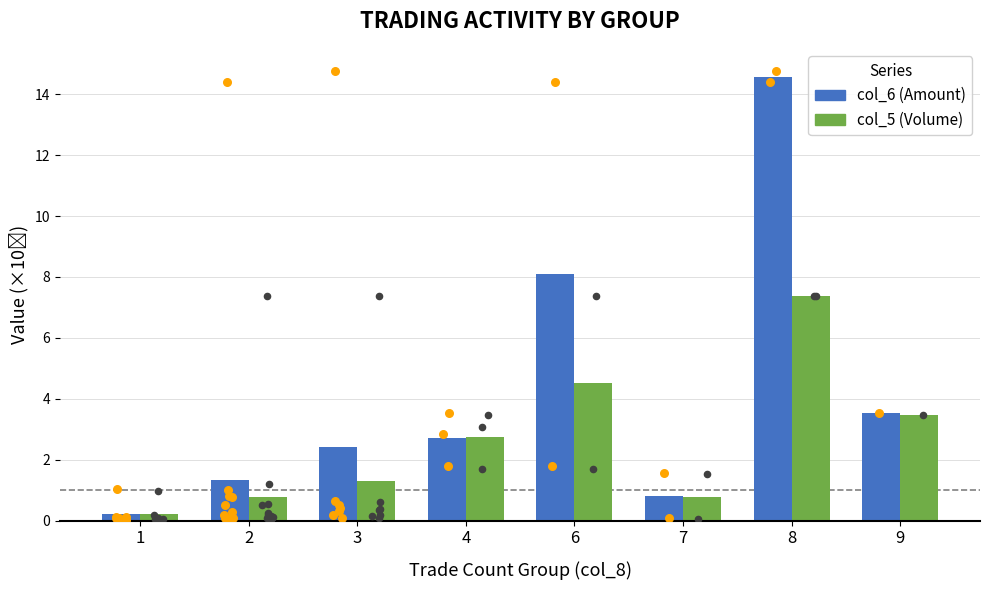

What is the total value across all series at 2?

2.1